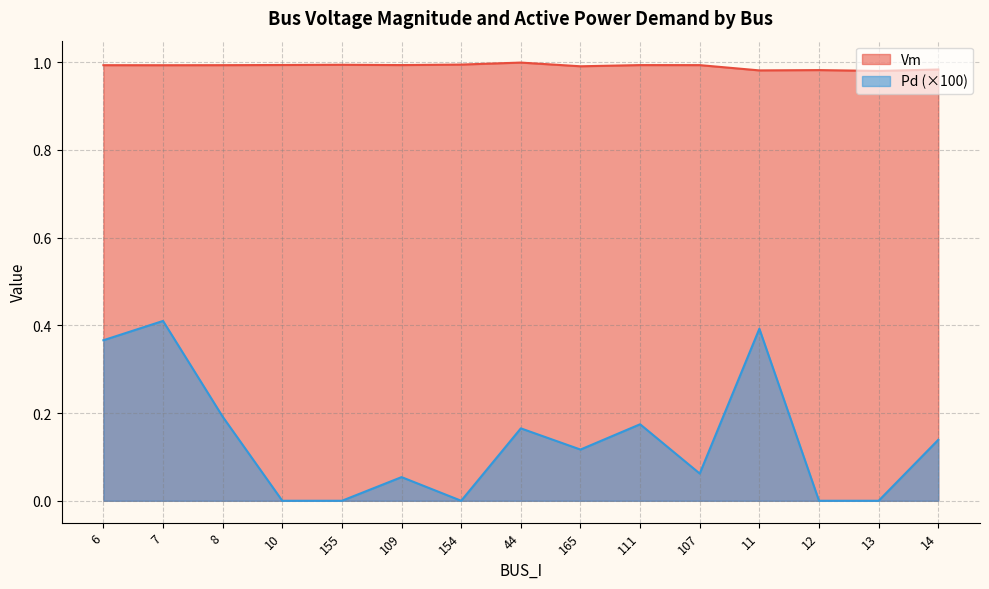

Is the value of Vm at 12 greater than the value of Pd at 14?

Yes